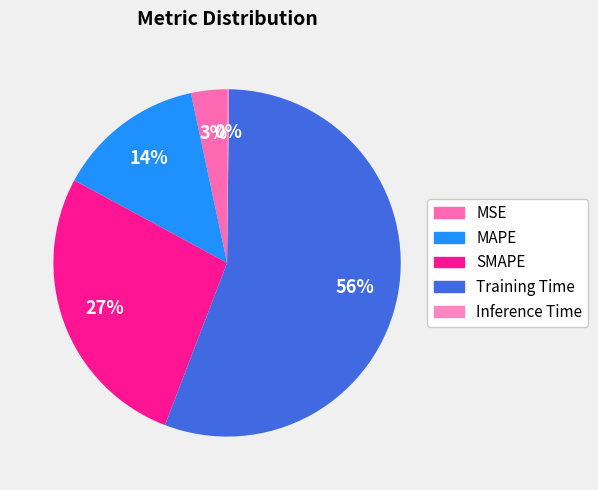

What is the smallest slice in the pie chart?

Inference Time